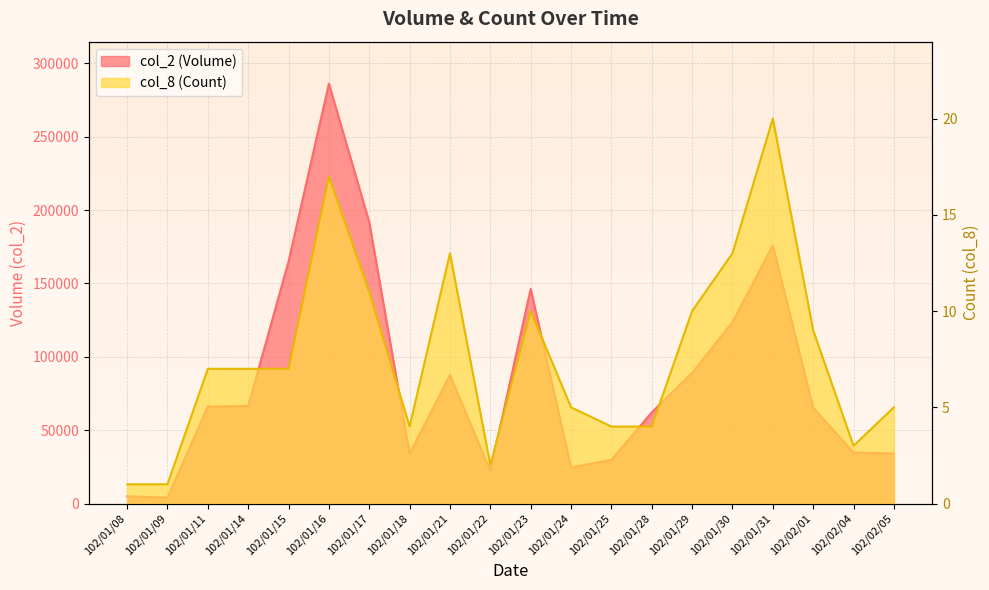

List the labels in order of col_2 (Volume) value, largest first.

102/01/16, 102/01/17, 102/01/31, 102/01/15, 102/01/23, 102/01/30, 102/01/29, 102/01/21, 102/01/14, 102/01/11, 102/02/01, 102/01/28, 102/02/04, 102/02/05, 102/01/18, 102/01/25, 102/01/24, 102/01/22, 102/01/08, 102/01/09